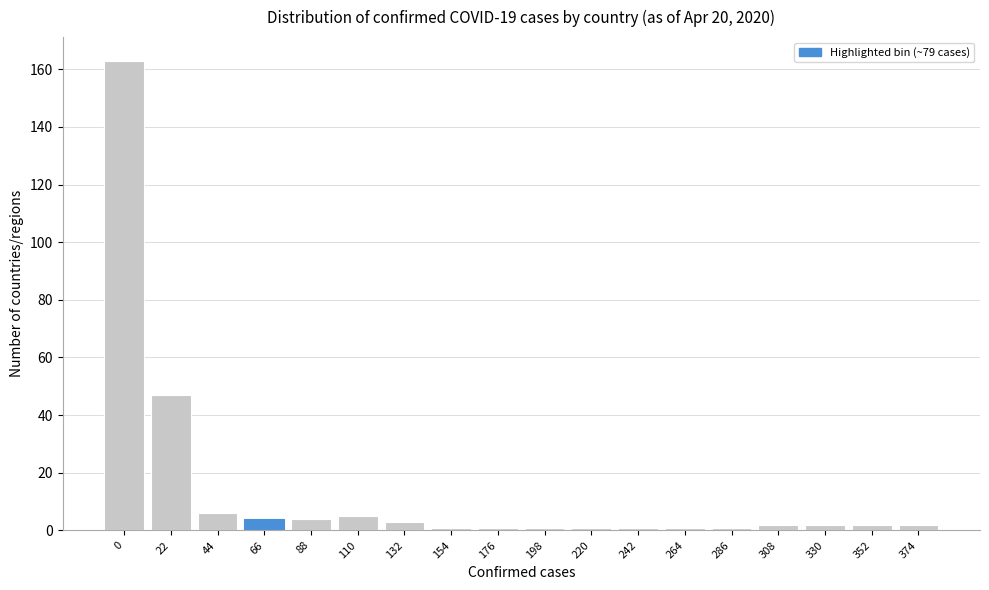

Reading left to right, transcribe all the data shown in this chart.

163	47	6	4	4	5	3	1	1	1	1	1	1	1	2	2	2	2